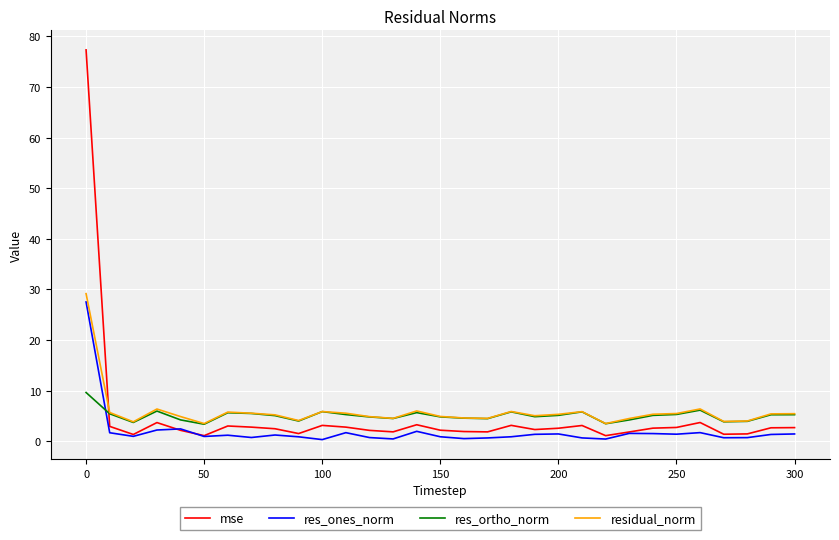

True or false: mse has more than 1 interior local peaks.

True